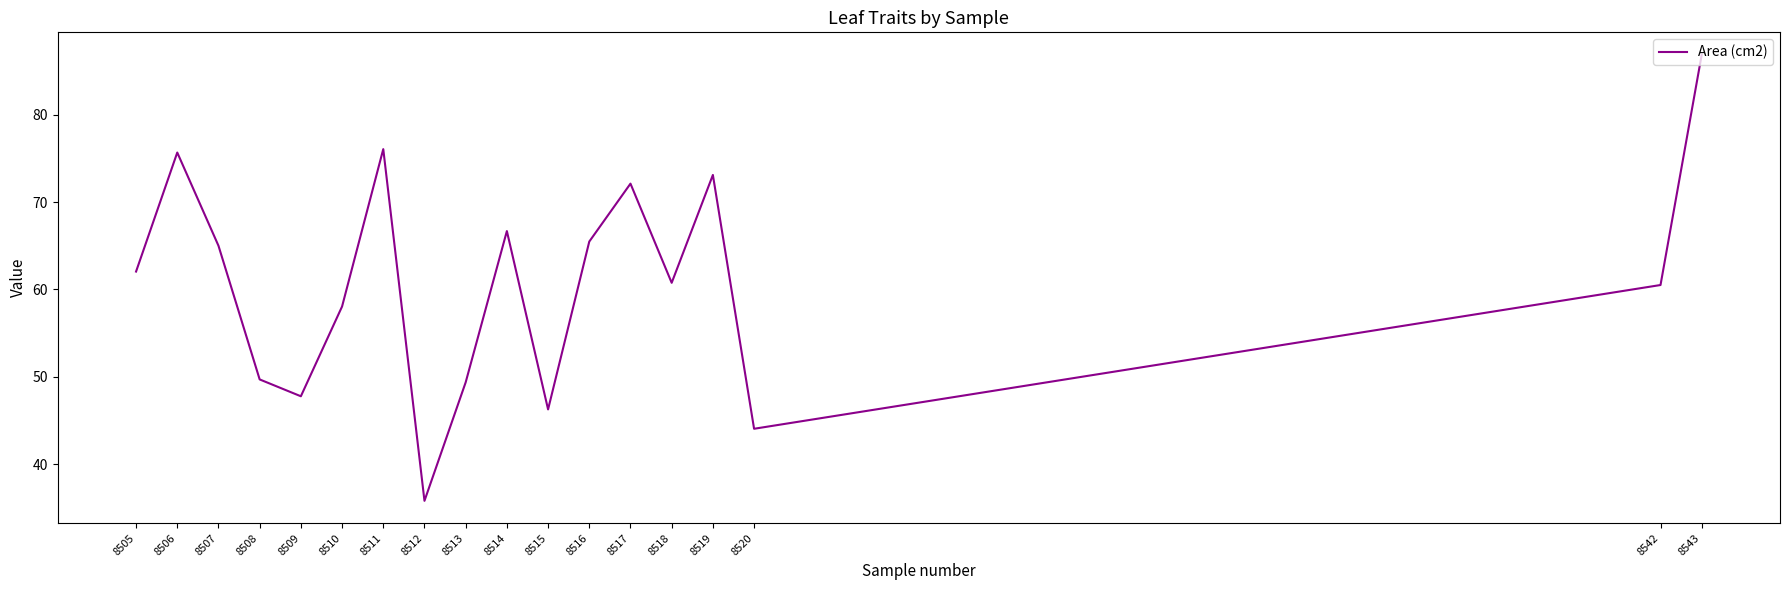

Reading left to right, transcribe all the data shown in this chart.

8505=62.0	8506=75.7	8507=65.0	8508=49.7	8509=47.8	8510=58.1	8511=76.1	8512=35.8	8513=49.4	8514=66.7	8515=46.3	8516=65.5	8517=72.1	8518=60.8	8519=73.1	8520=44.1	8542=60.5	8543=86.9